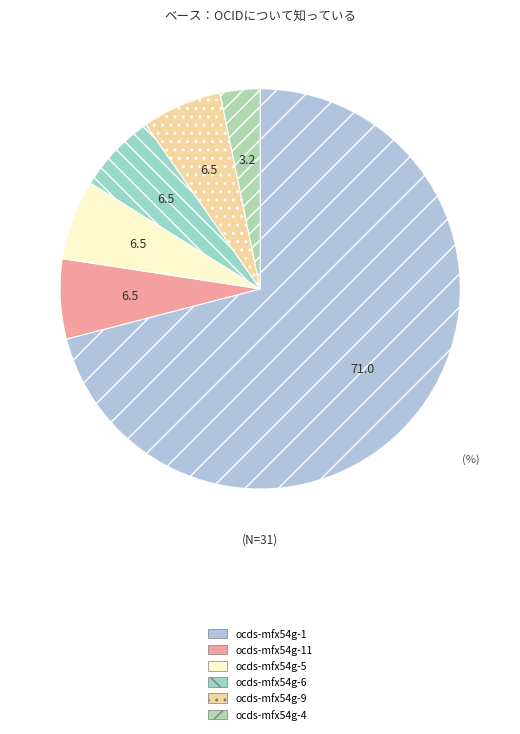

To the nearest percent, what portion does ocds-mfx54g-11 represent?

6%